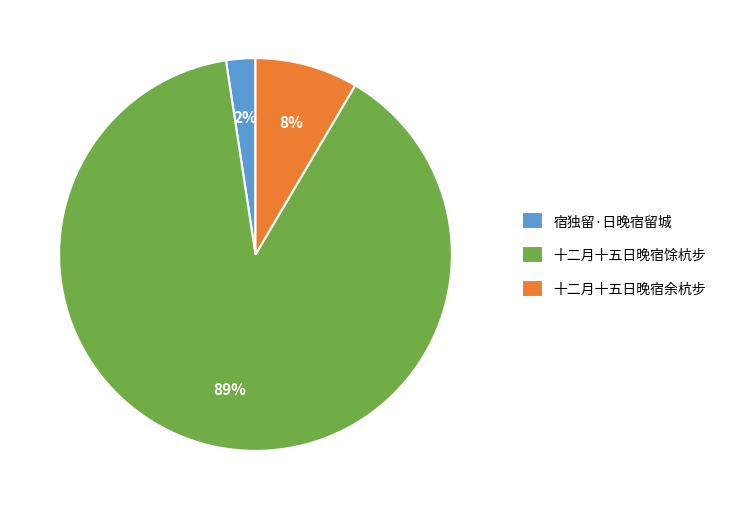

Rank the categories by value from highest to lowest.

十二月十五日晚宿馀杭步, 十二月十五日晚宿余杭步, 宿独留·日晚宿留城